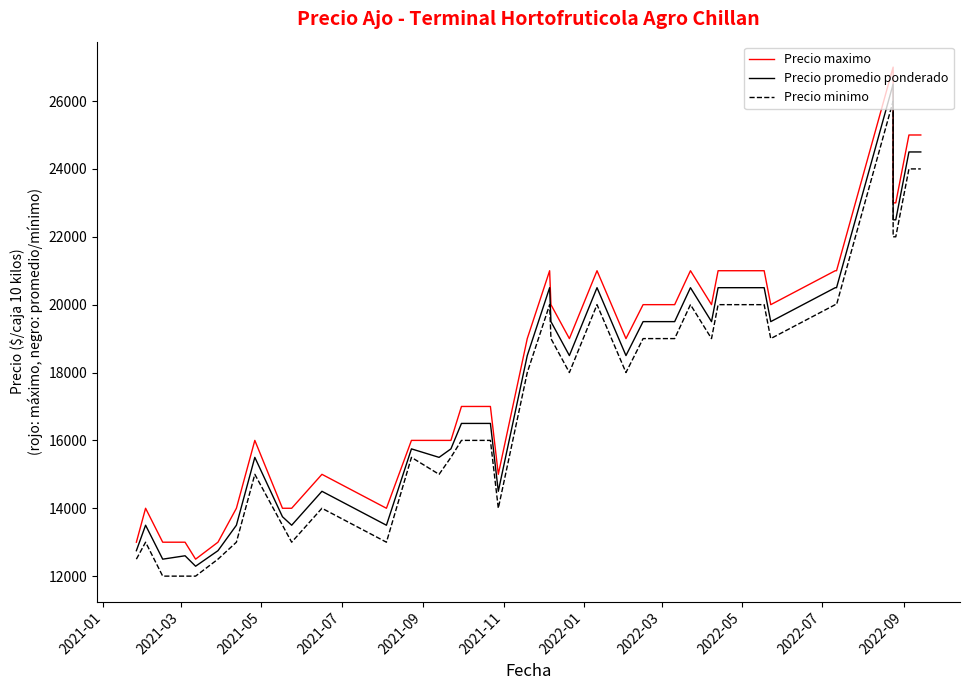

At 2022-07, list the series in order from smallest to largest.

Precio minimo, Precio promedio ponderado, Precio maximo